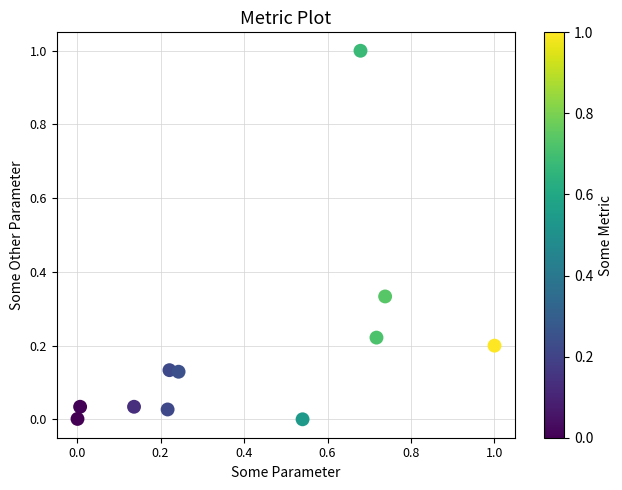

What is the average X value?

0.4